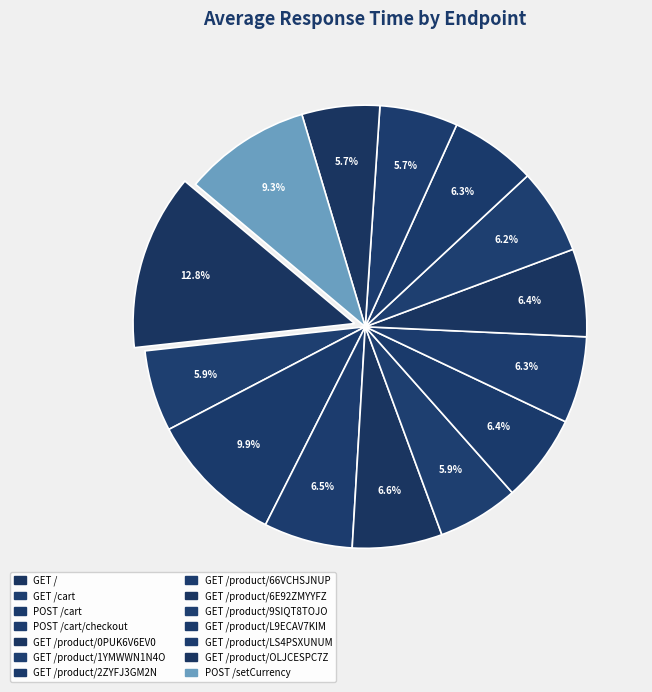

To the nearest percent, what portion does POST /cart/checkout represent?

6%